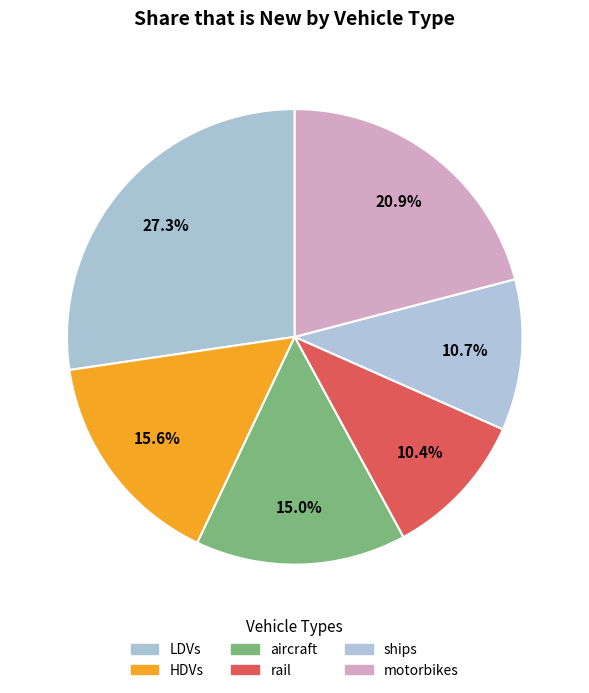

To the nearest percent, what is the difference between the HDVs and motorbikes slice percentages?

5%